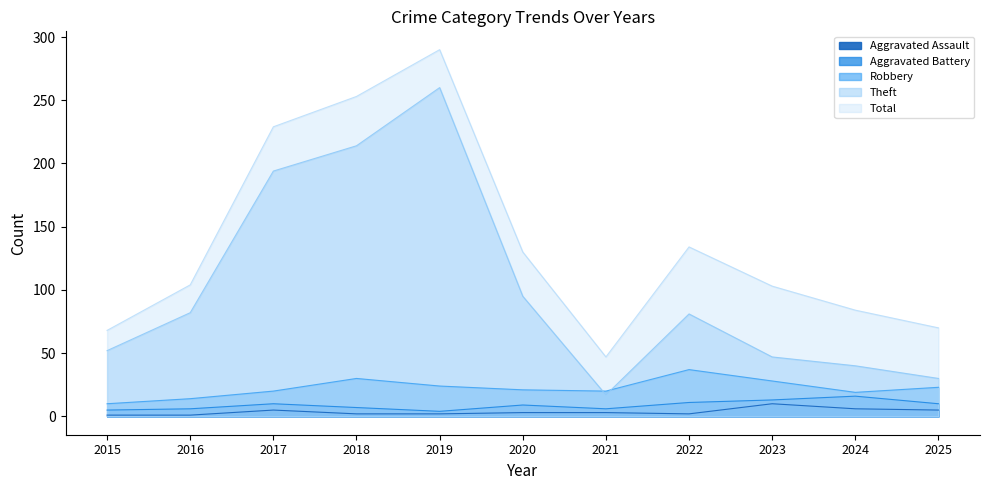

Where is Aggravated Assault nearest to the value 5?

2017